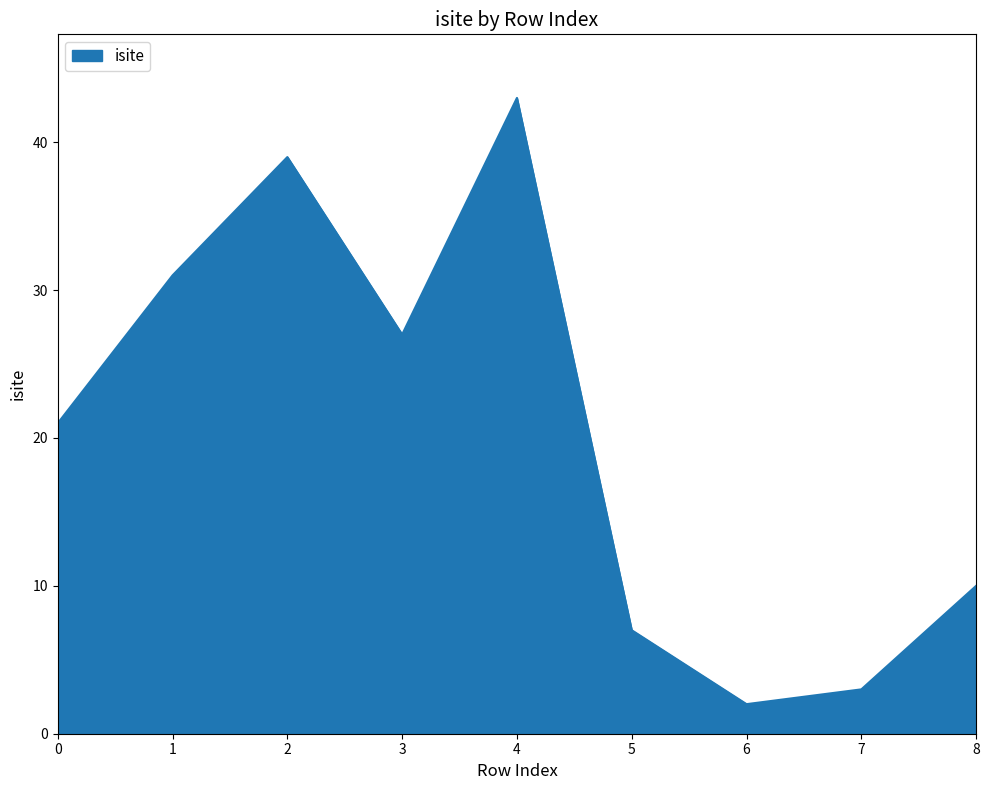

What is the difference between the values at 5 and 6?

5